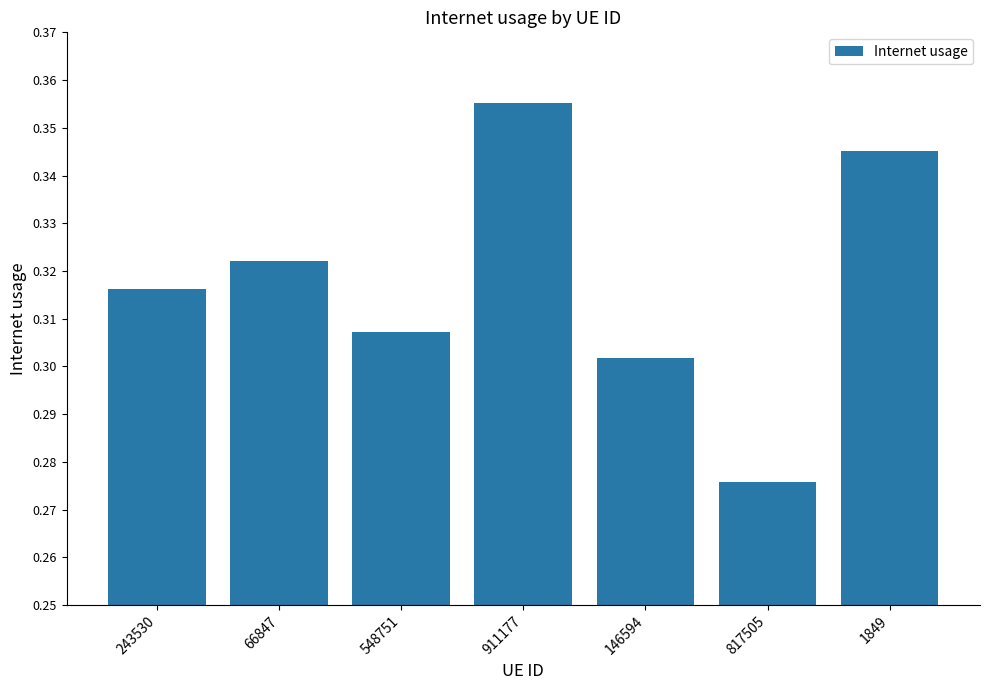

True or false: the data shows 0.5 at 243530.

False